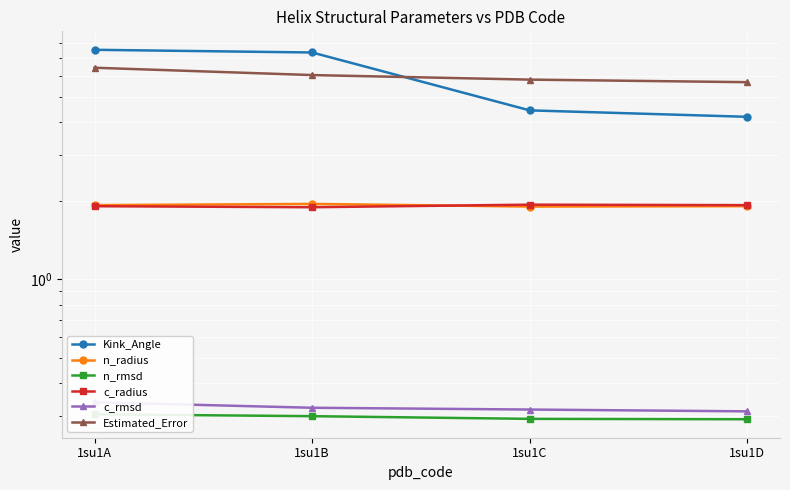

The value of n_rmsd at 1su1A is 0.4. True or false?

False